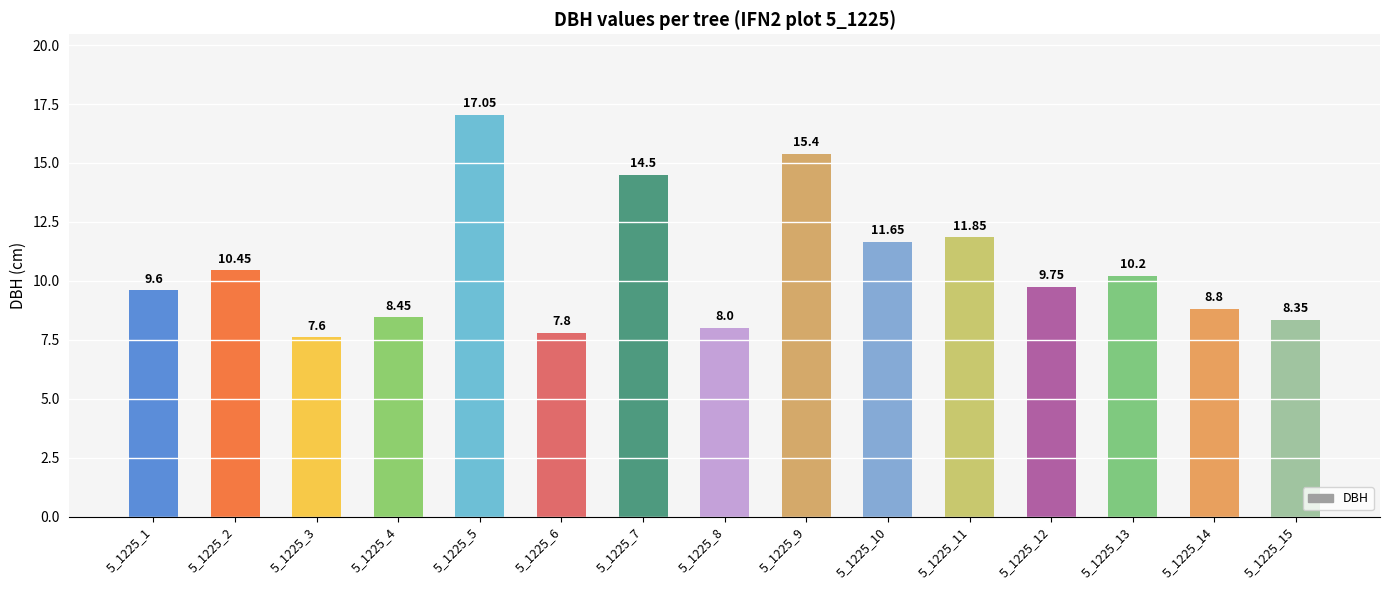

At which label does the data first exceed 9?

5_1225_1